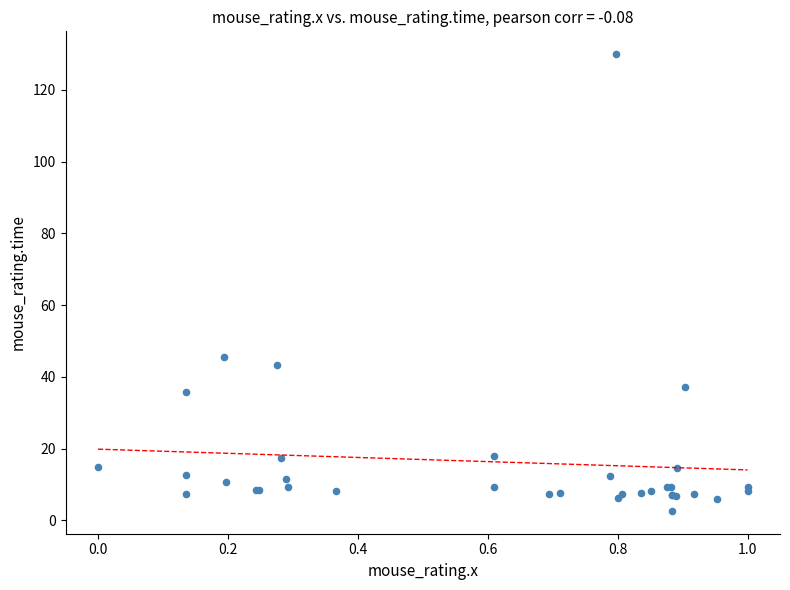

What Y value in the scatter plot is closest to 66?

45.7